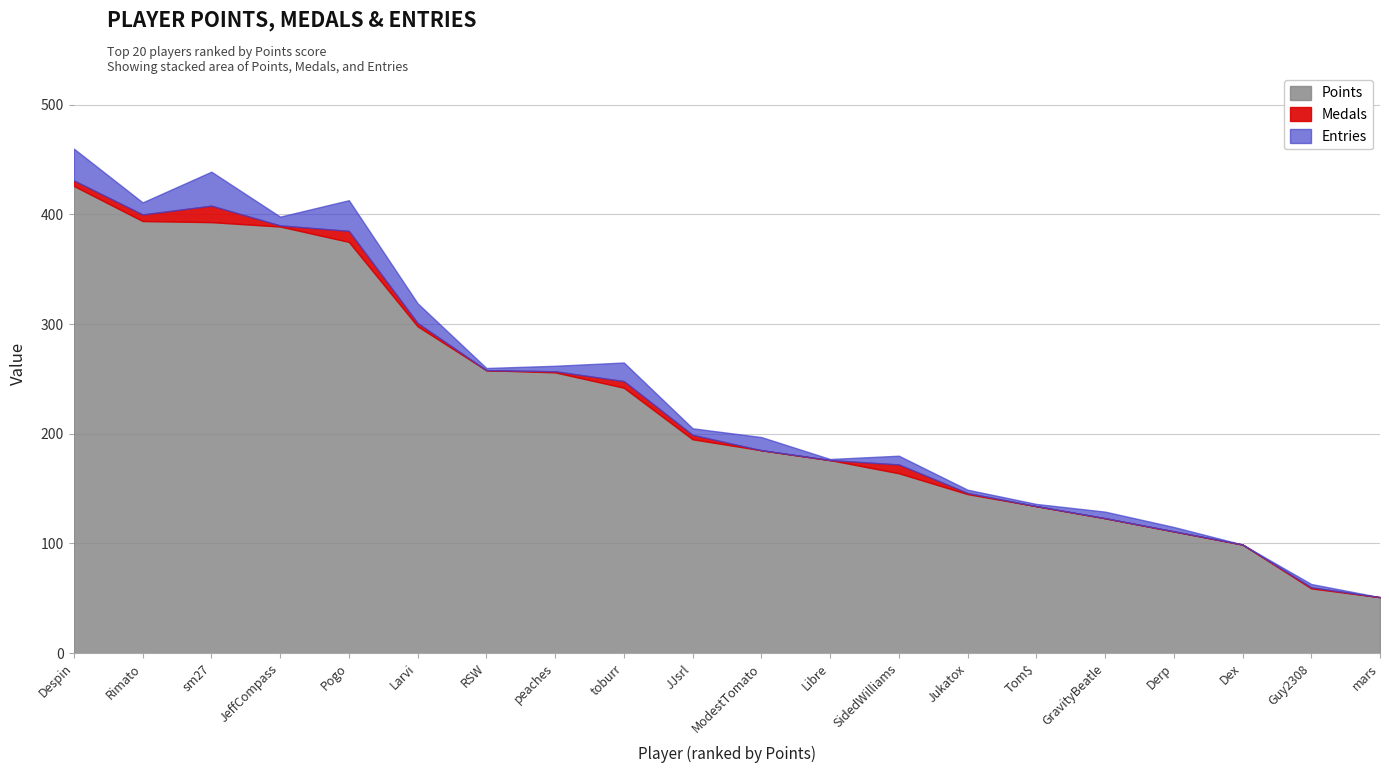

What position from the left is Dex?

18